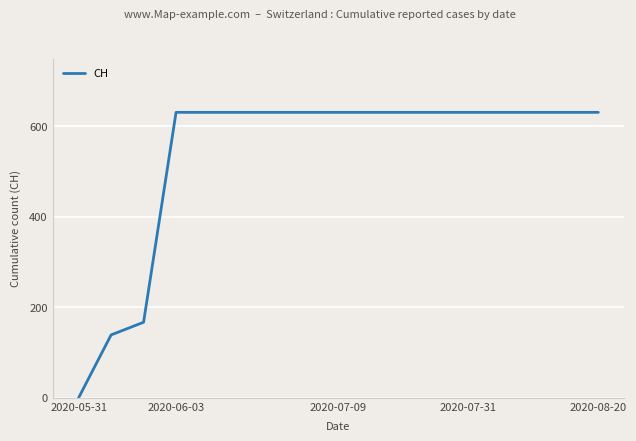

What is the maximum value shown in the chart?

631